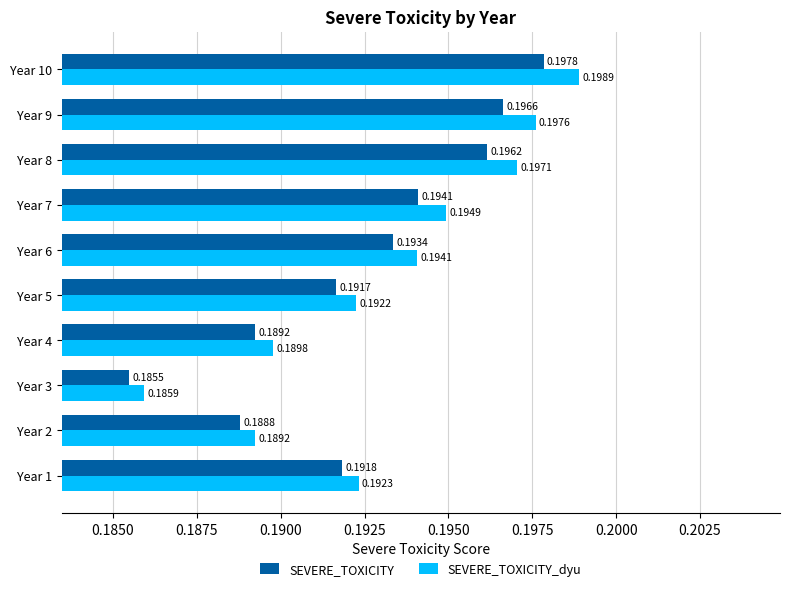

Which series has the widest spread of values?

SEVERE_TOXICITY_dyu